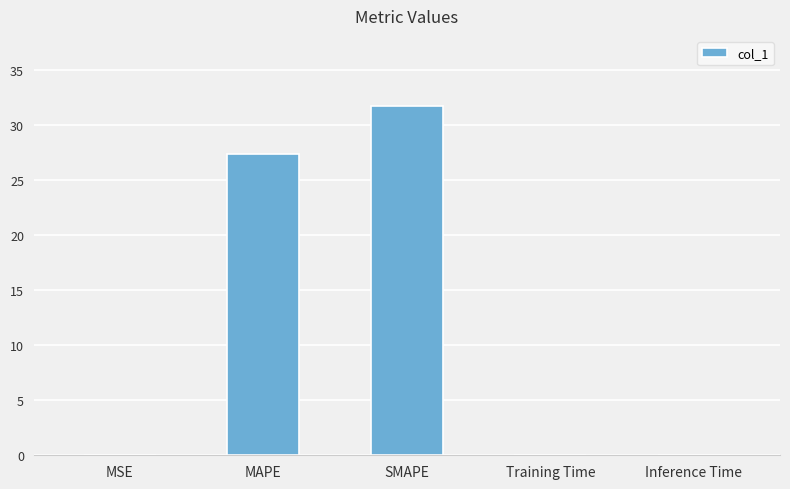

What value does the data have at MAPE?

27.4